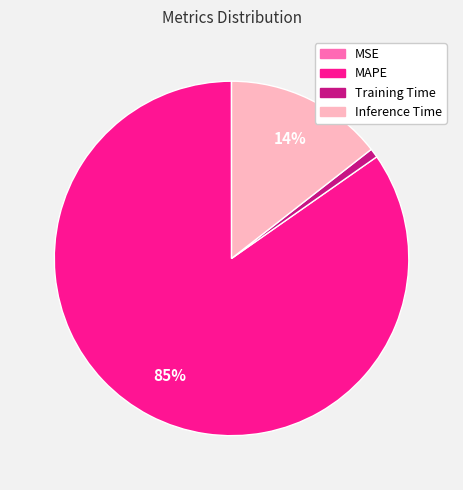

To the nearest percent, what percentage of the pie is Inference Time?

14%